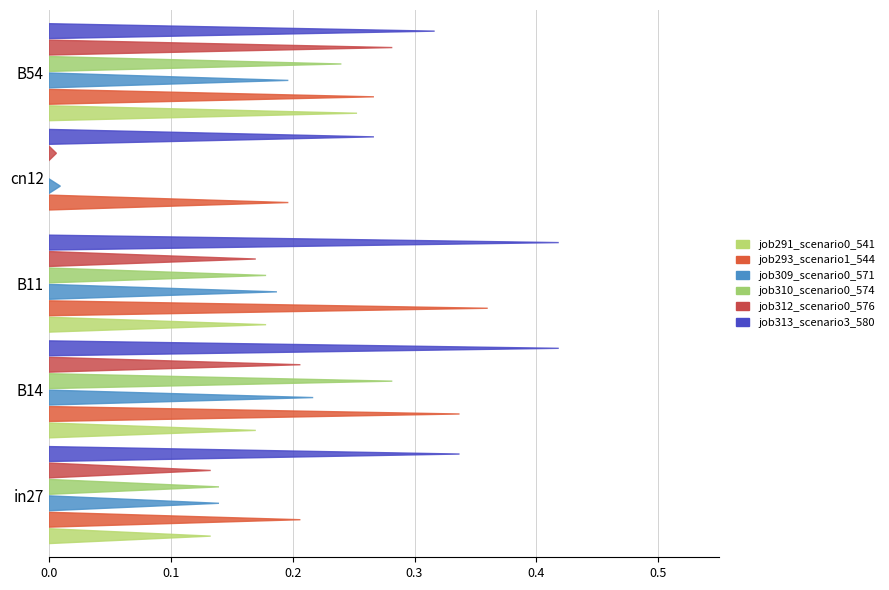

Which series changed the most between in27 and B14?

job310_scenario0_574